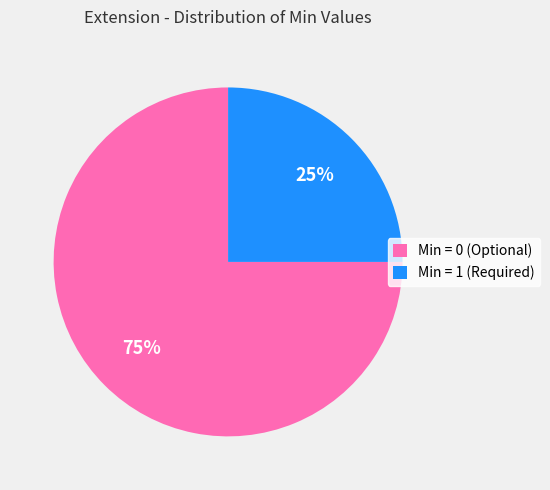

Rank the categories by value from lowest to highest.

Min = 1 (Required), Min = 0 (Optional)